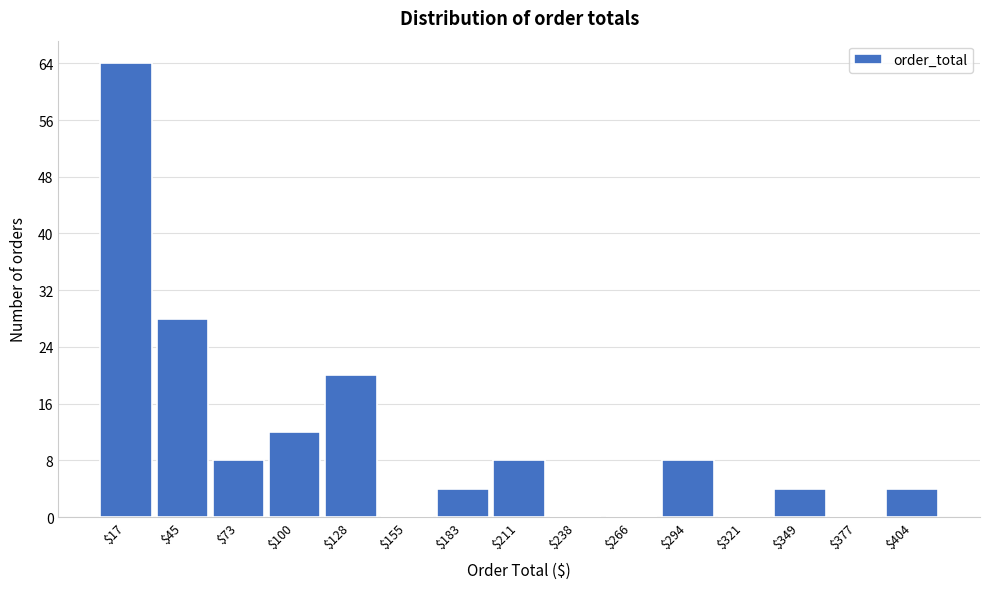

Over which range of the x-axis is the bar tallest?

5 to 30